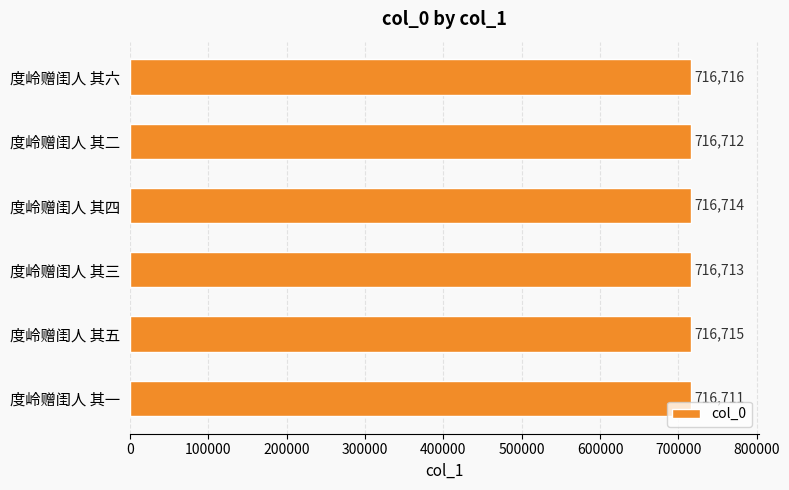

Between 度岭赠闺人 其二 and 度岭赠闺人 其三, which is larger?

度岭赠闺人 其三